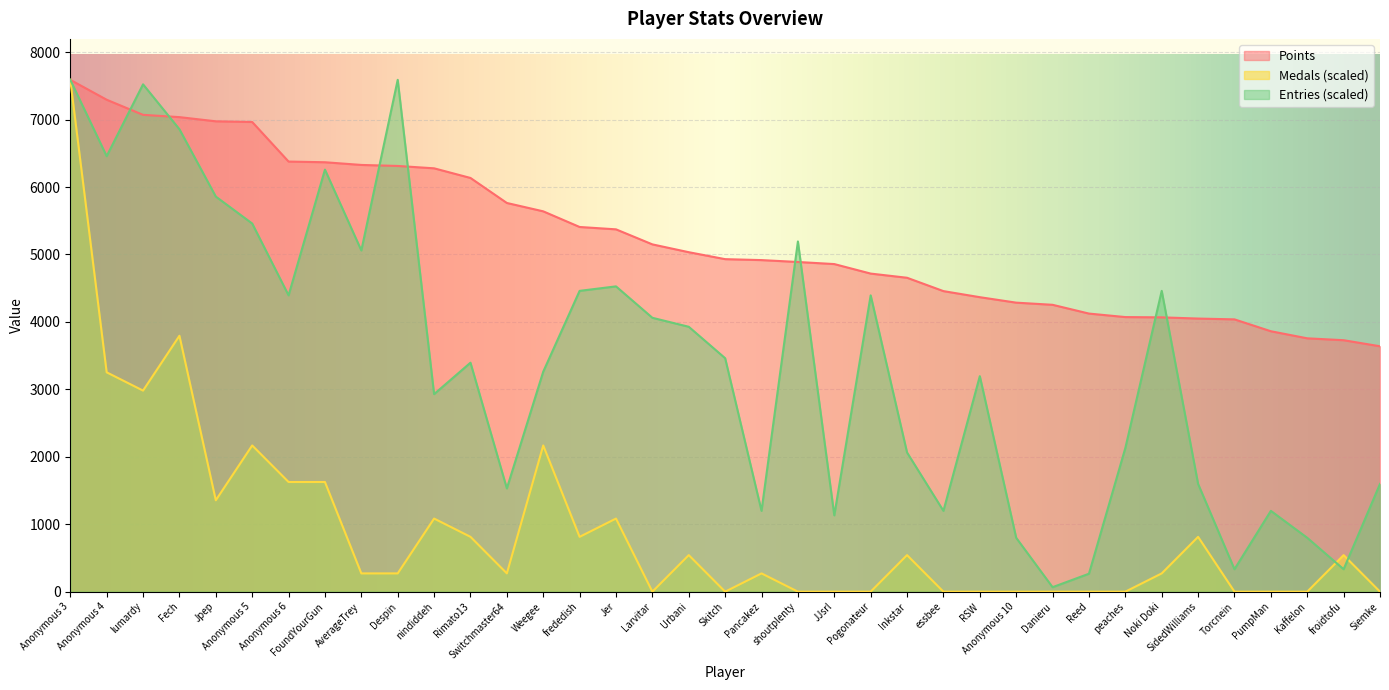

True or false: Entries has more than 2 points higher than both neighbors.

True